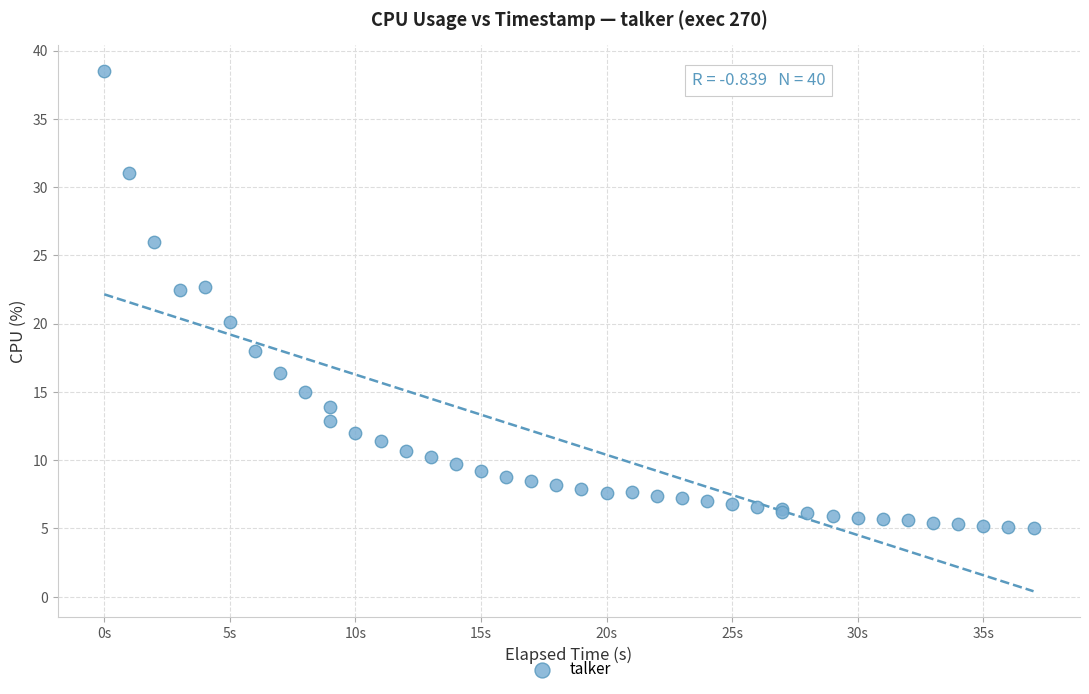

What Y value in the scatter plot is closest to 21?

20.1